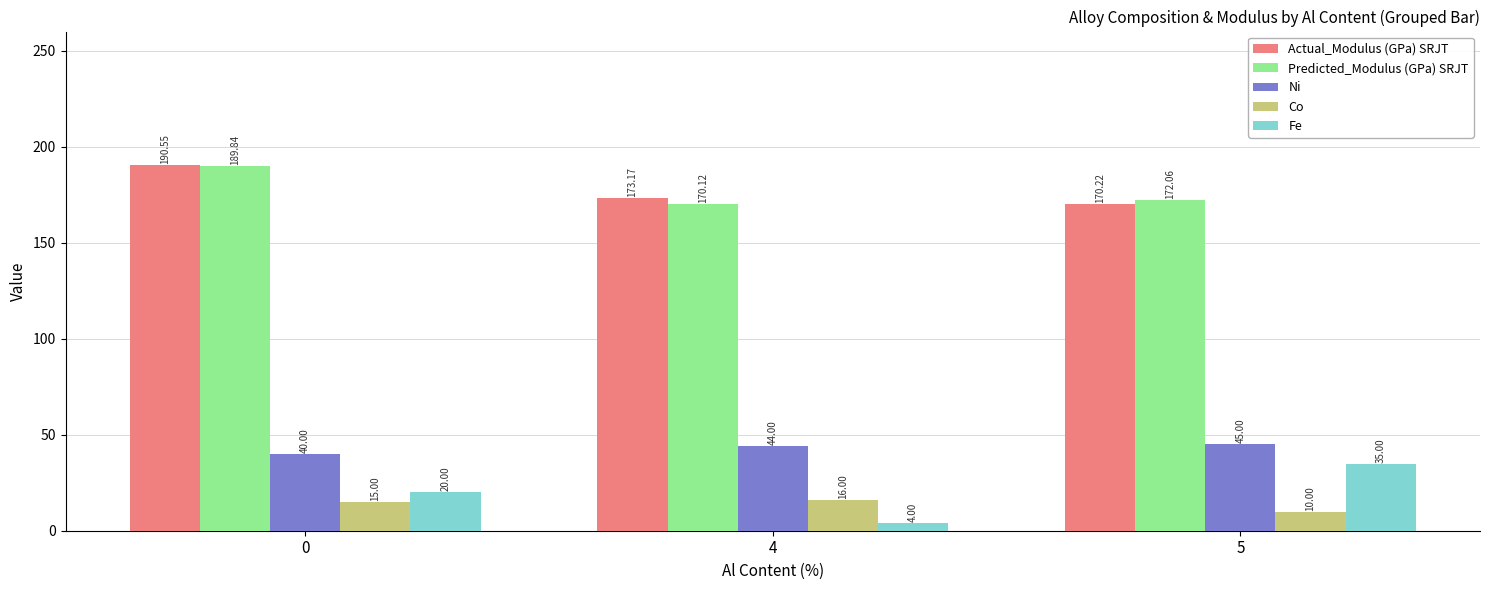

What is the average value of the Actual_Modulus (GPa) SRJT series?

178.0